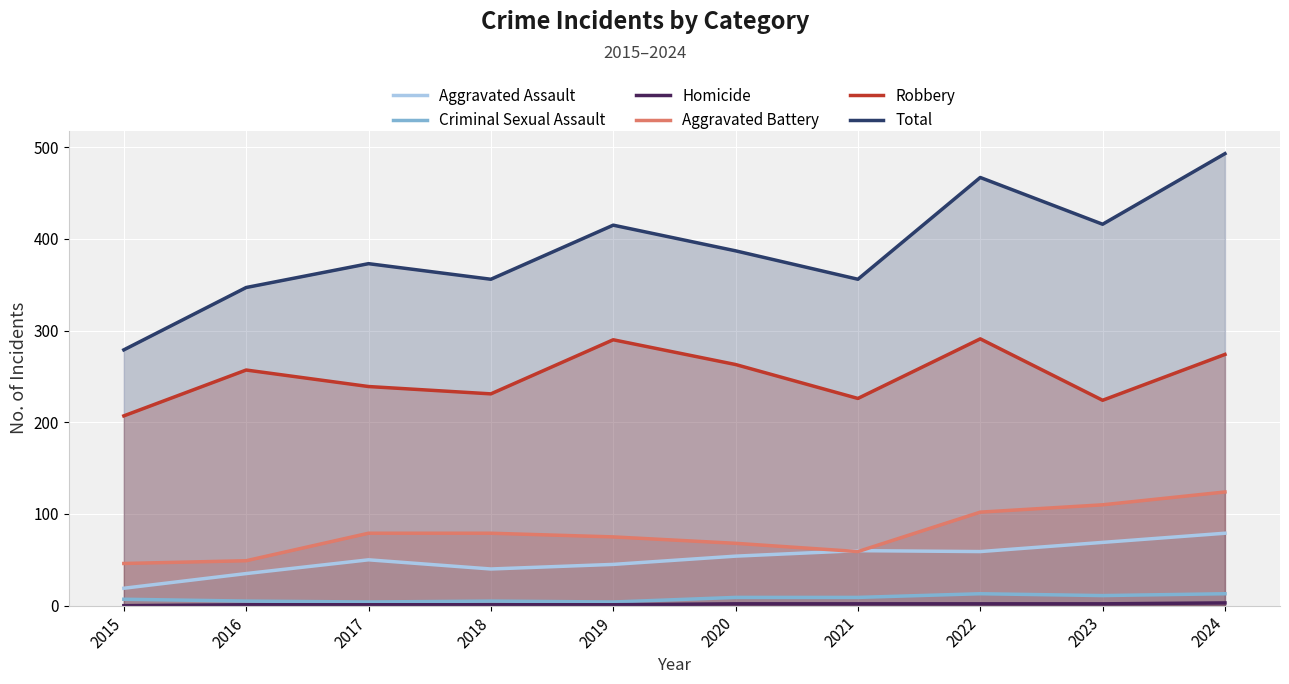

What is the sum of the Robbery values at 2023 and 2020?

487